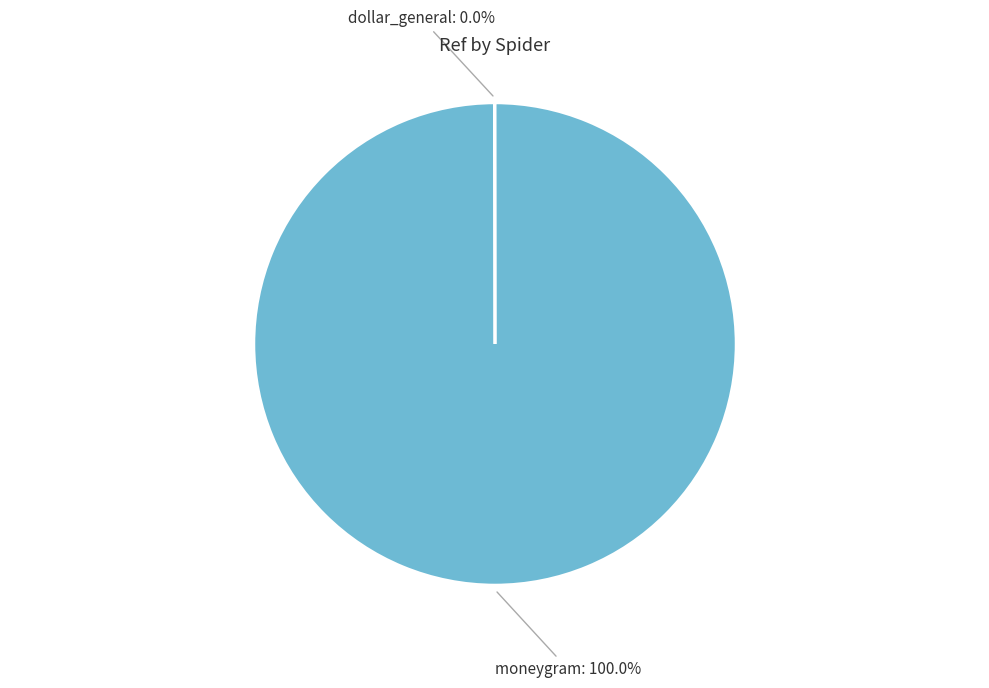

Which category has the biggest portion of the pie?

moneygram